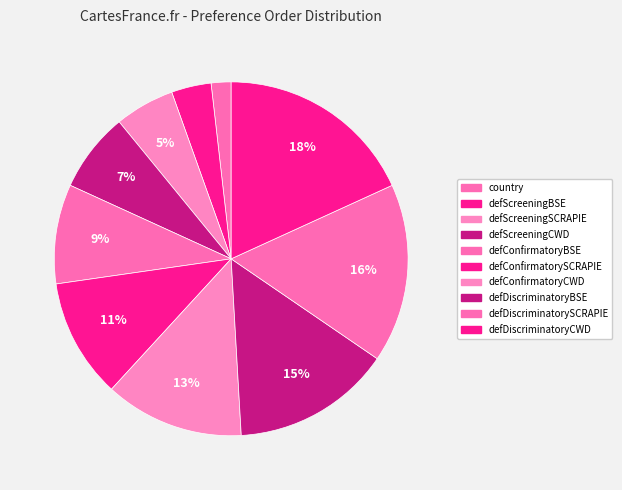

Count the number of slices in the pie.

10